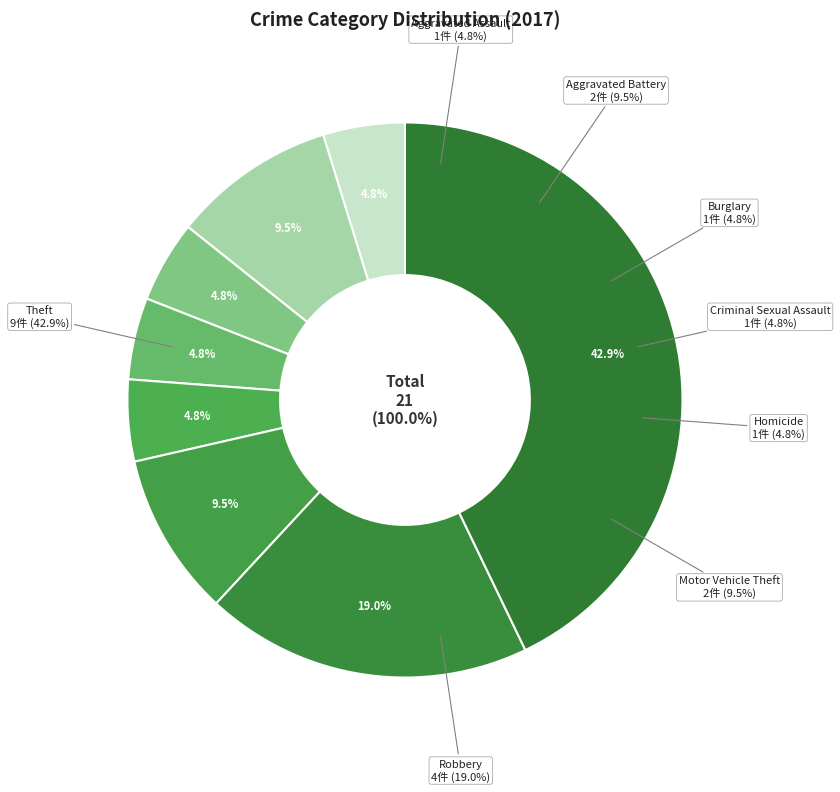

Is there a majority slice in this chart?

No